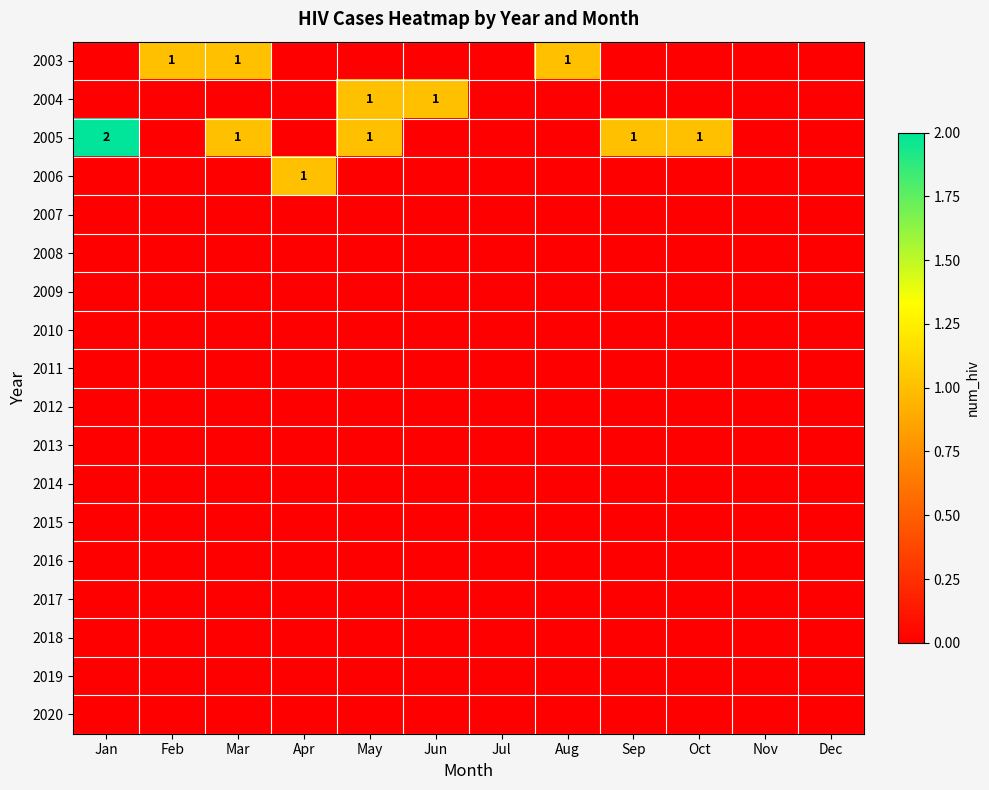

What is the spread (max minus min) of values at Apr?

1